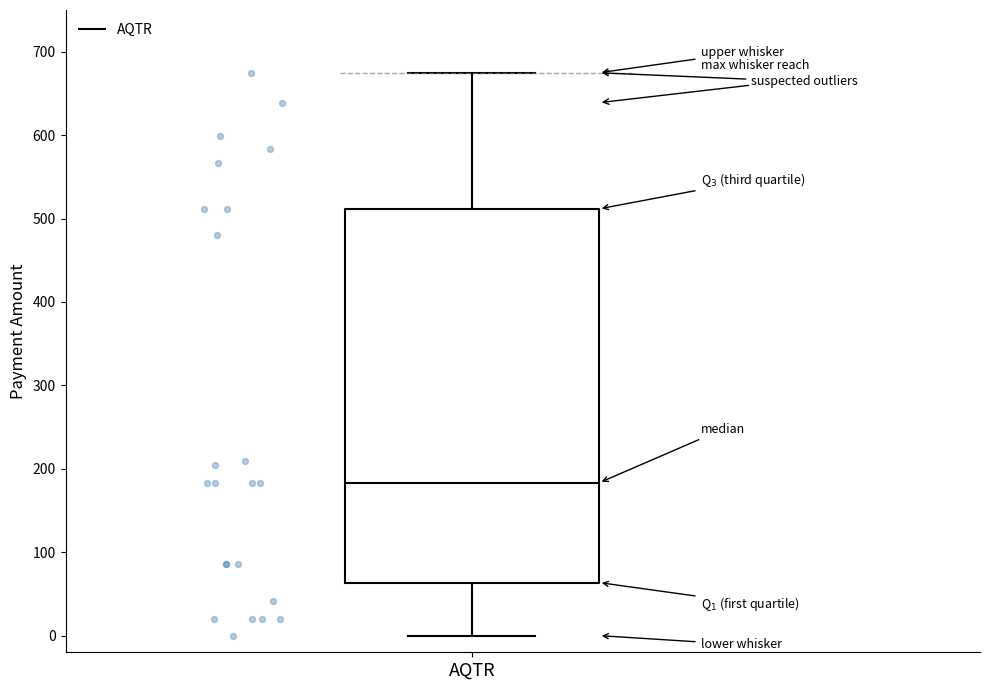

Where does the upper whisker of the box for AQTR end on the y-axis? The values are not printed on the chart, so give them approximately, as read against the axis.

670